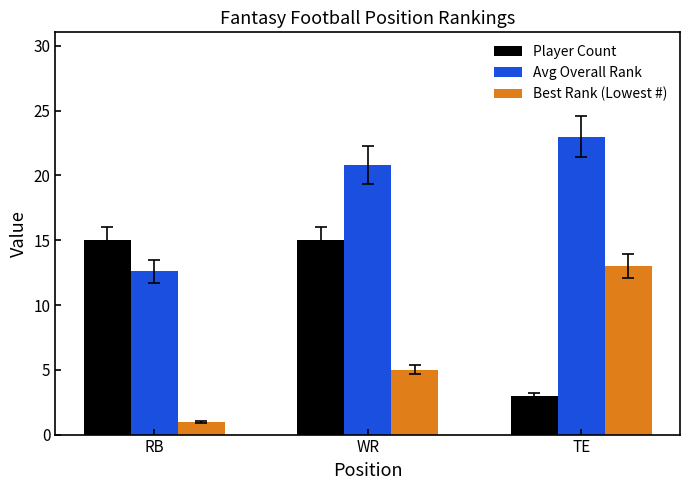

At which category is the sum across all series the highest?

WR